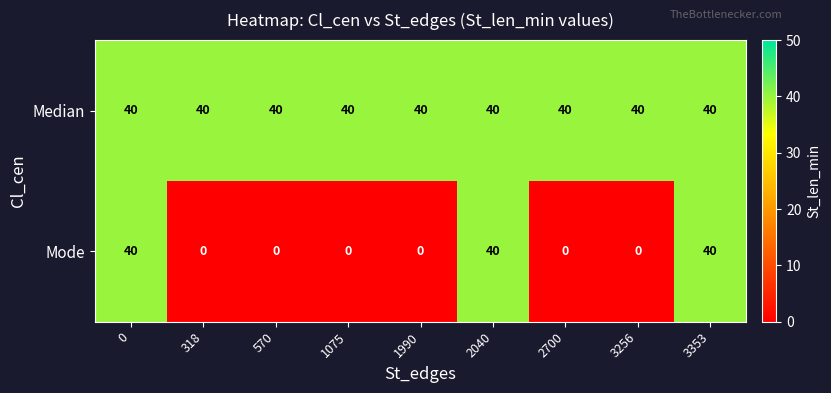

What is the sum of all Mode values?

120